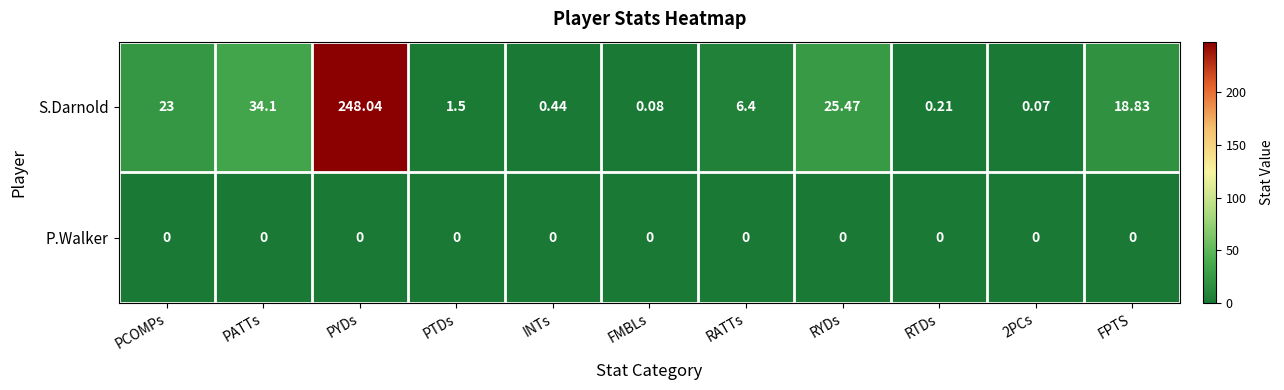

Which label corresponds to the largest value in the chart?

PYDs